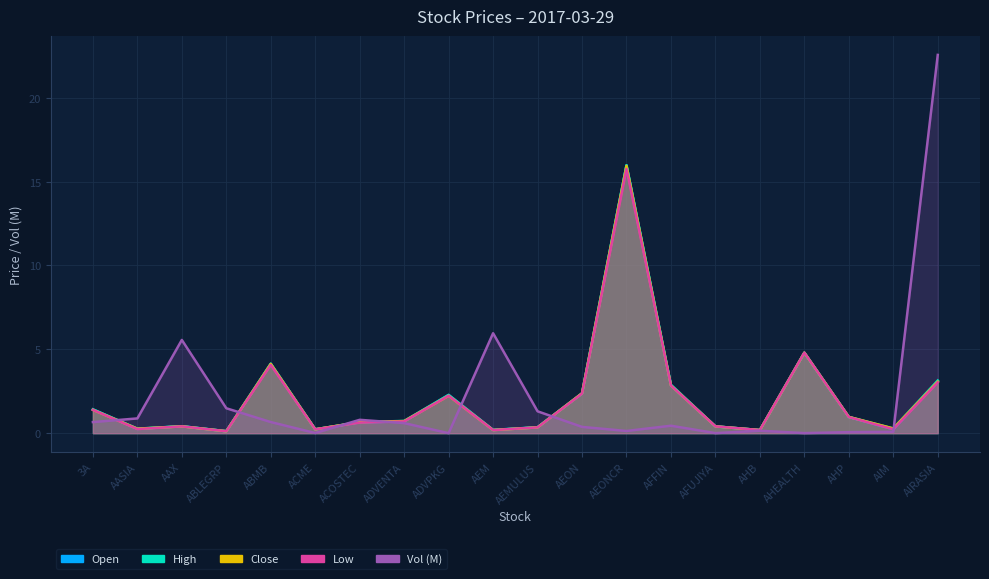

Reading right to left, extract all data points from this chart.

open: AIRASIA=3.1	AIM=0.2	AHP=1.0	AHEALTH=4.8	AHB=0.2	AFUJIYA=0.4	AFFIN=2.8	AEONCR=16.0	AEON=2.4	AEMULUS=0.3	AEM=0.2	ADVPKG=2.3	ADVENTA=0.7	ACOSTEC=0.6	ACME=0.2	ABMB=4.1	ABLEGRP=0.1	AAX=0.4	AASIA=0.3	3A=1.4
high: AIRASIA=3.1	AIM=0.3	AHP=1.0	AHEALTH=4.8	AHB=0.2	AFUJIYA=0.4	AFFIN=2.9	AEONCR=16.0	AEON=2.4	AEMULUS=0.4	AEM=0.2	ADVPKG=2.3	ADVENTA=0.7	ACOSTEC=0.7	ACME=0.2	ABMB=4.1	ABLEGRP=0.1	AAX=0.4	AASIA=0.3	3A=1.4
low: AIRASIA=3.0	AIM=0.2	AHP=1.0	AHEALTH=4.8	AHB=0.2	AFUJIYA=0.4	AFFIN=2.8	AEONCR=15.8	AEON=2.4	AEMULUS=0.3	AEM=0.2	ADVPKG=2.2	ADVENTA=0.7	ACOSTEC=0.6	ACME=0.2	ABMB=4.1	ABLEGRP=0.1	AAX=0.4	AASIA=0.2	3A=1.4
close: AIRASIA=3.1	AIM=0.3	AHP=1.0	AHEALTH=4.8	AHB=0.2	AFUJIYA=0.4	AFFIN=2.8	AEONCR=15.9	AEON=2.4	AEMULUS=0.3	AEM=0.2	ADVPKG=2.2	ADVENTA=0.7	ACOSTEC=0.7	ACME=0.2	ABMB=4.1	ABLEGRP=0.1	AAX=0.4	AASIA=0.3	3A=1.4
vol: AIRASIA=22.6	AIM=0.1	AHP=0.1	AHEALTH=0.0	AHB=0.1	AFUJIYA=0.0	AFFIN=0.4	AEONCR=0.1	AEON=0.4	AEMULUS=1.3	AEM=6.0	ADVPKG=0.0	ADVENTA=0.6	ACOSTEC=0.8	ACME=0.0	ABMB=0.7	ABLEGRP=1.5	AAX=5.6	AASIA=0.9	3A=0.7